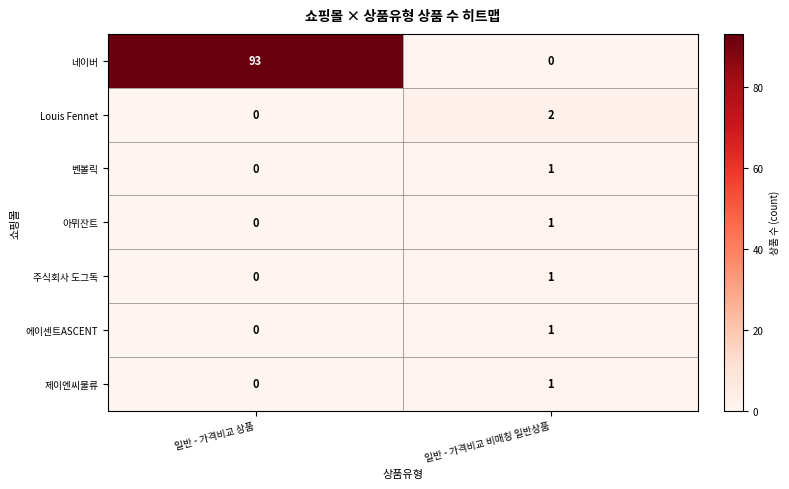

At how many categories does at least one series exceed 81?

1